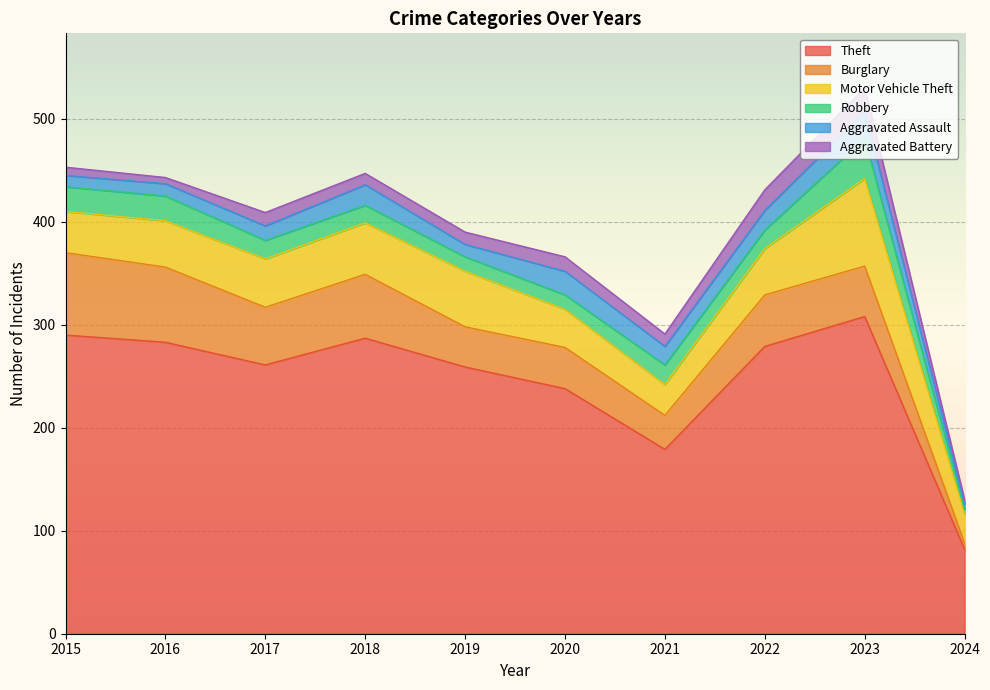

Does the chart display data point markers on the line(s)?

No